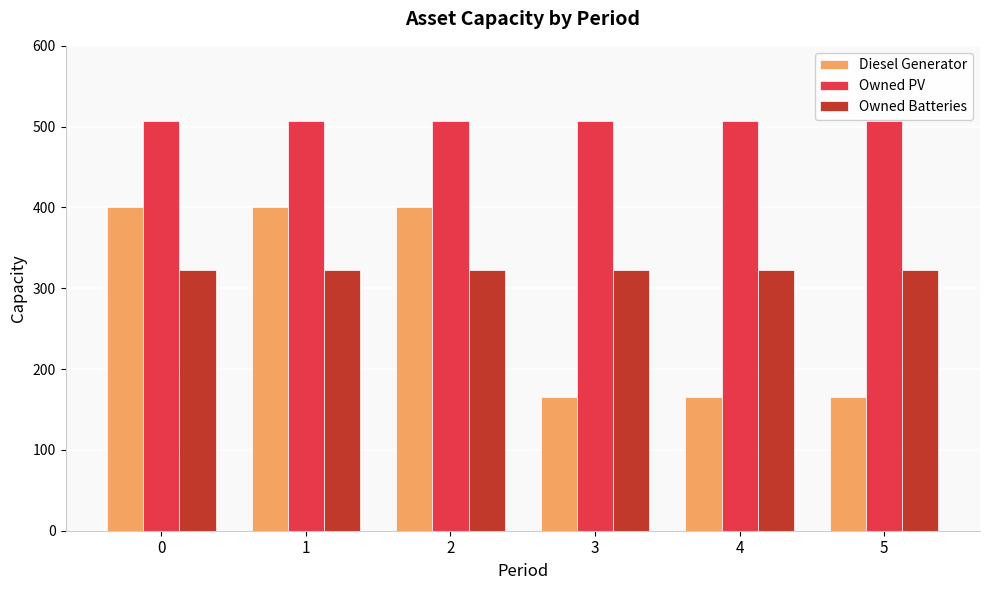

Between 2 and 5, which series saw the biggest shift?

Diesel Generator